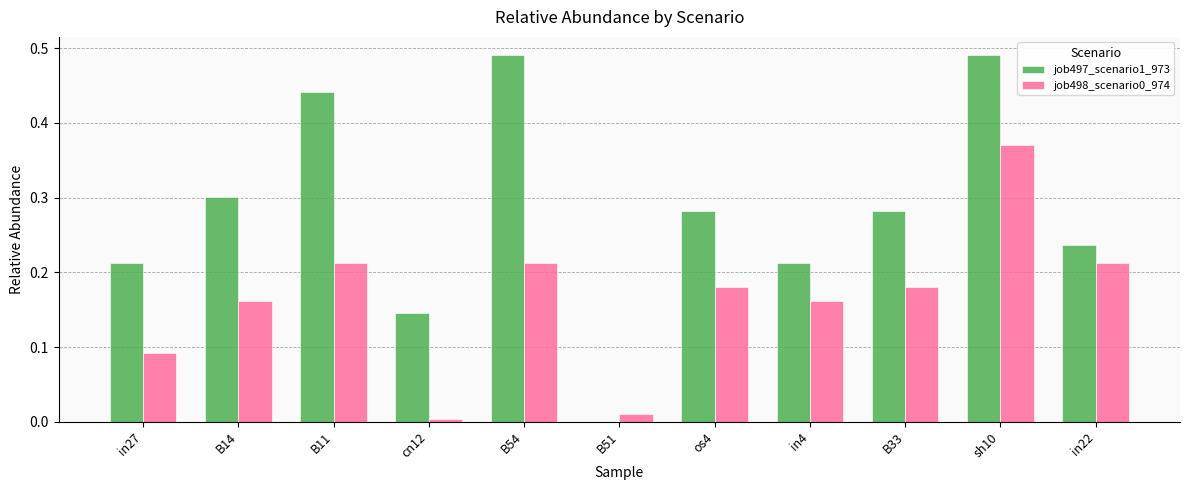

What is the total value across all series at B11?

0.7